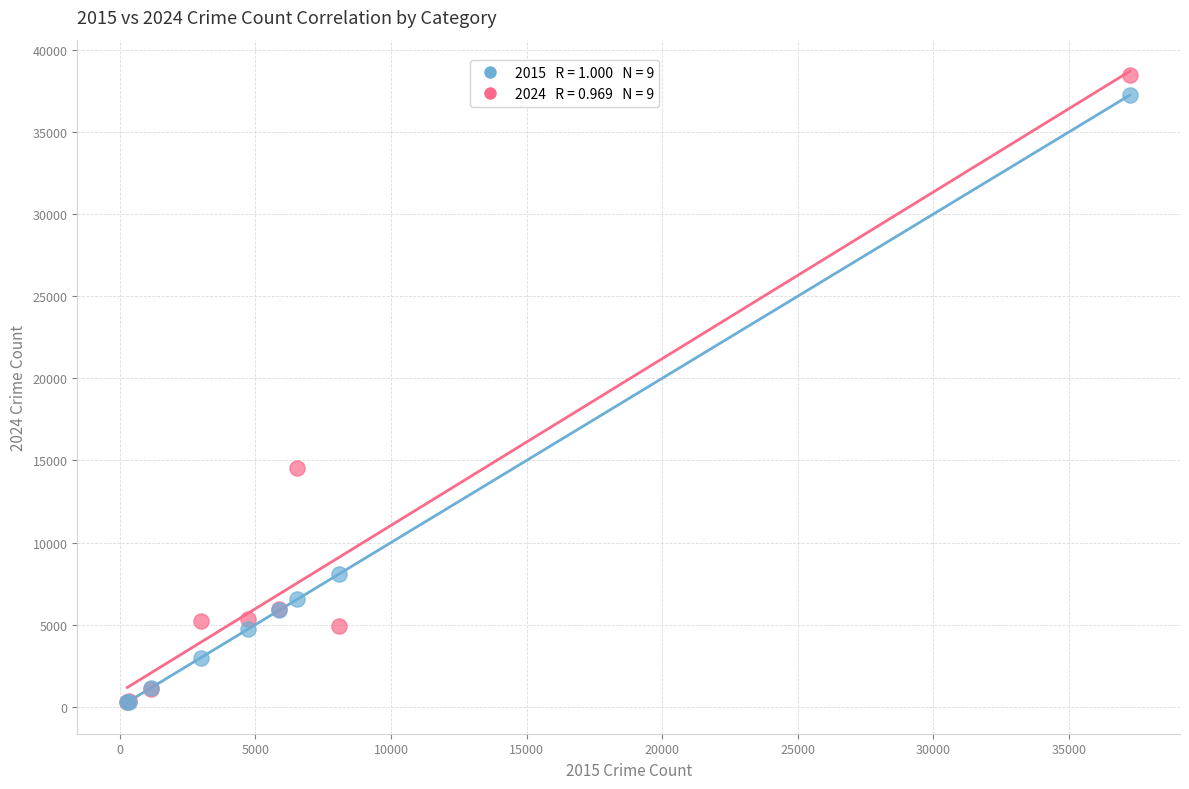

Across all series, what Y value is closest to 19389?

14518